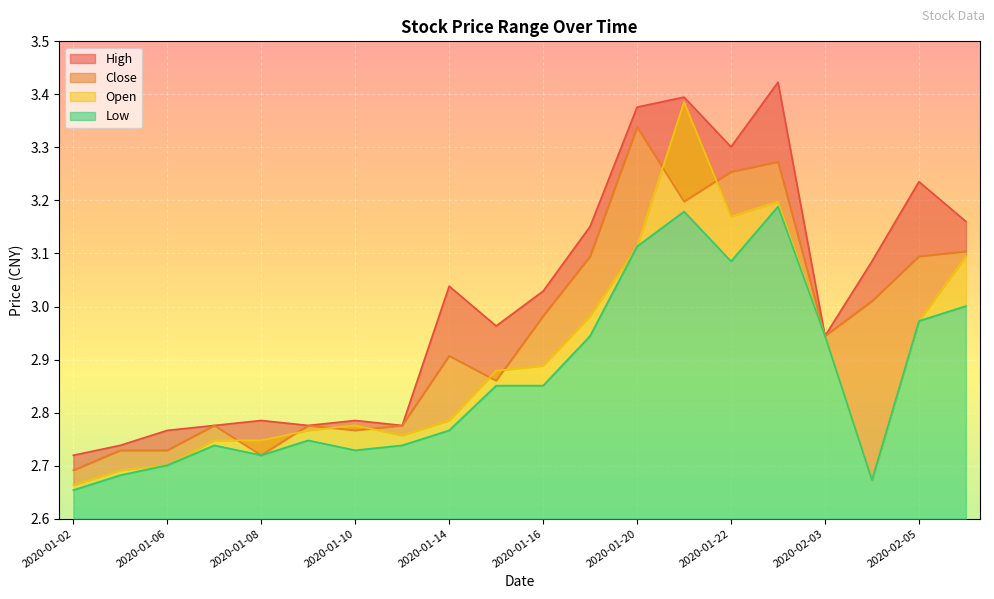

What is the difference between the maximum and minimum values in the open series?

0.7